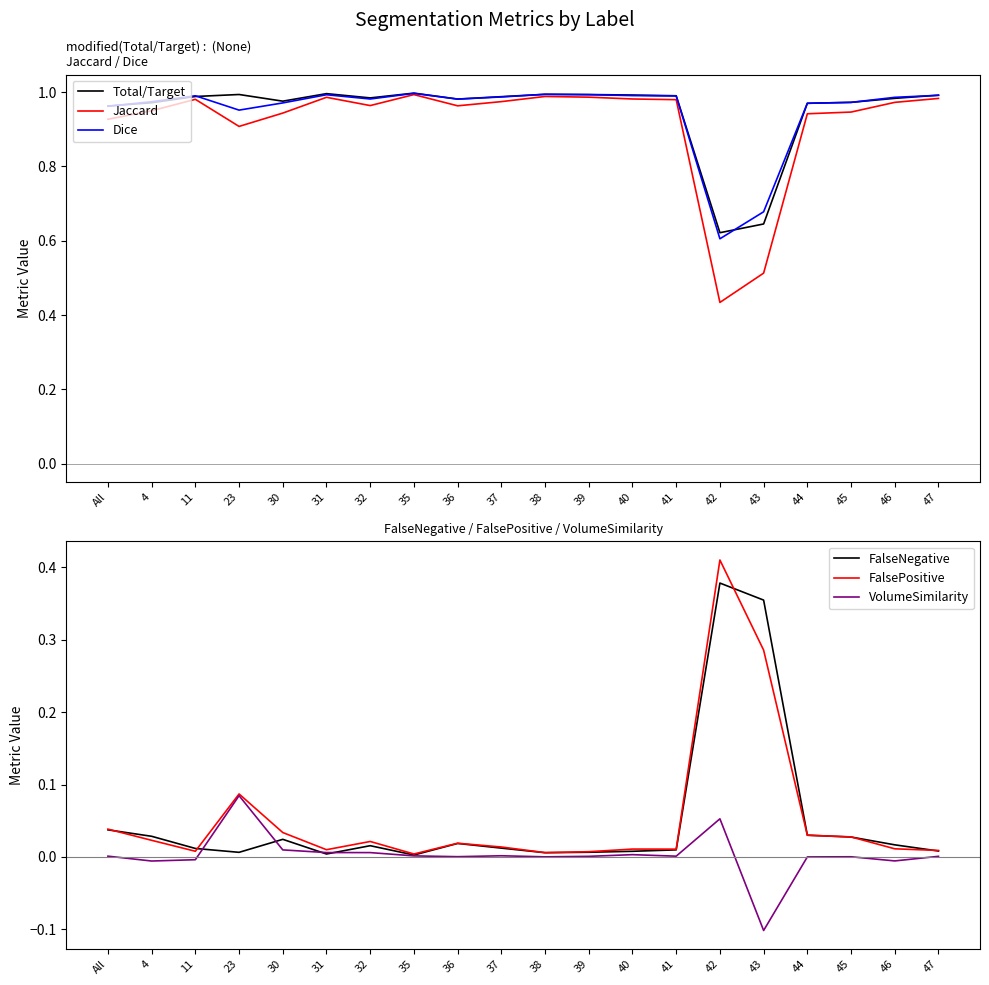

Does the chart display data point markers on the line(s)?

No